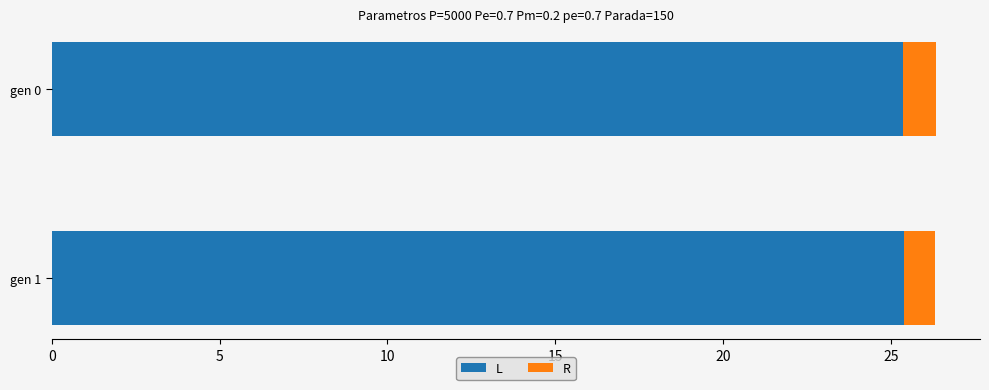

What is the total value across all series at gen 1?

26.3